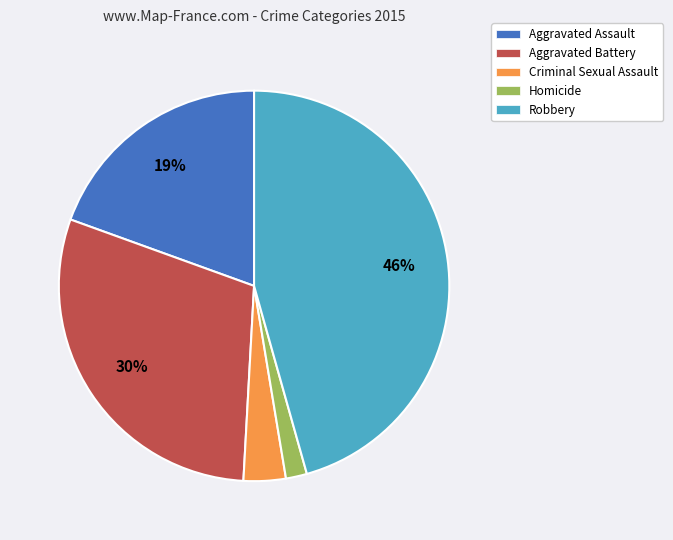

Is there any slice that represents more than half of the pie?

No